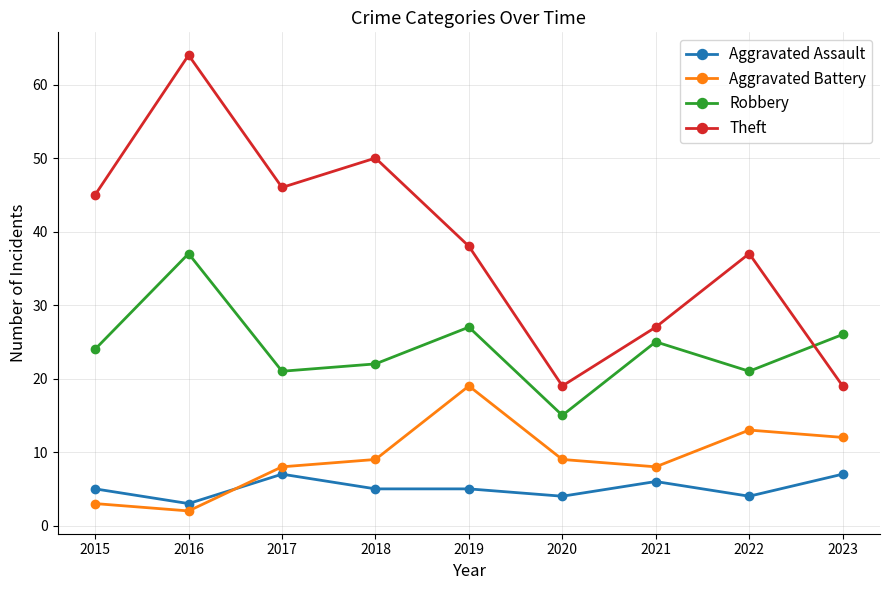

What is the spread (max minus min) of values at 2018?

45